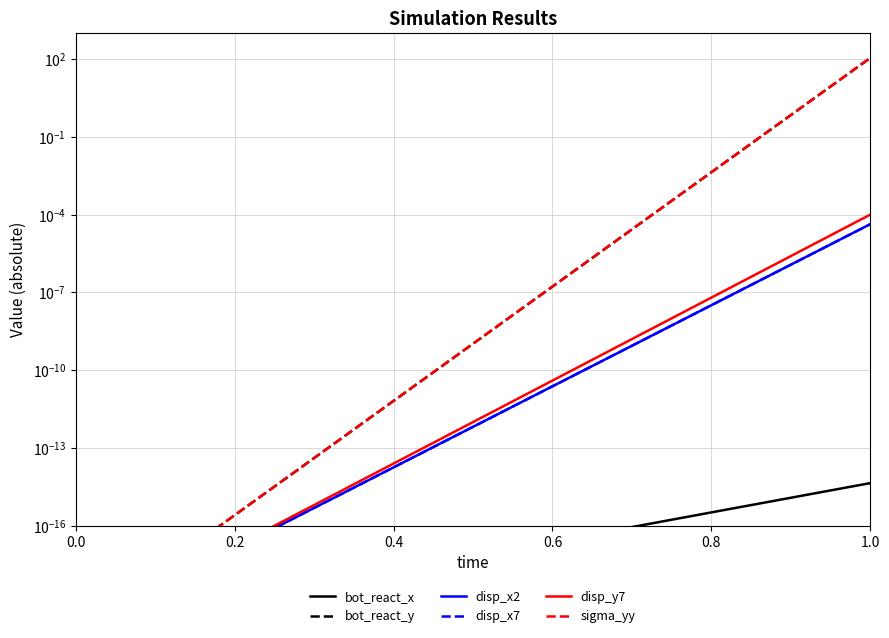

How many distinct data groups are displayed?

6